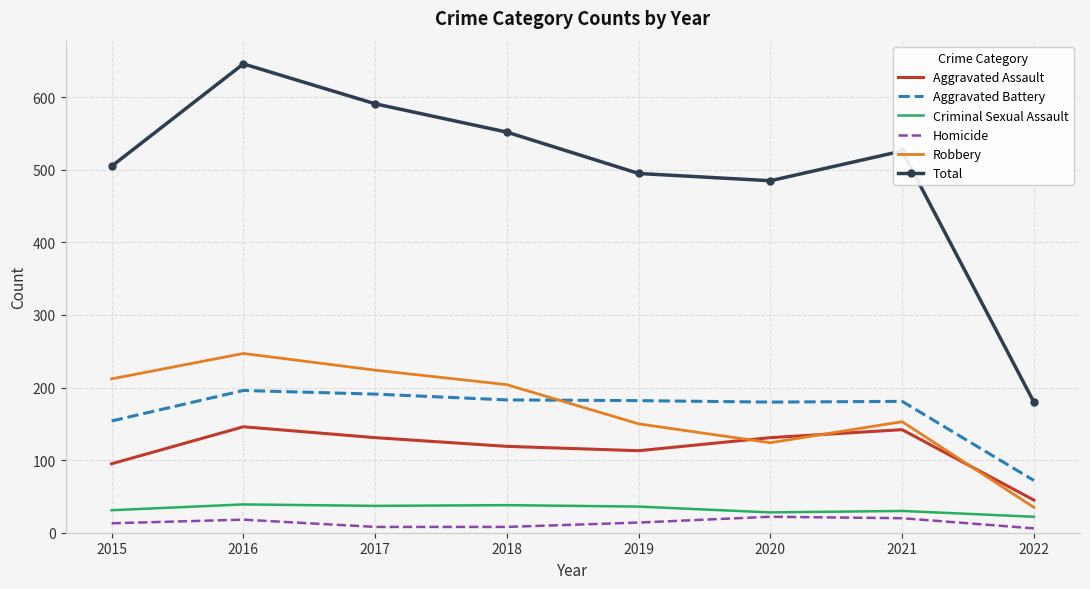

What is the difference between the maximum and minimum values in the Homicide series?

16